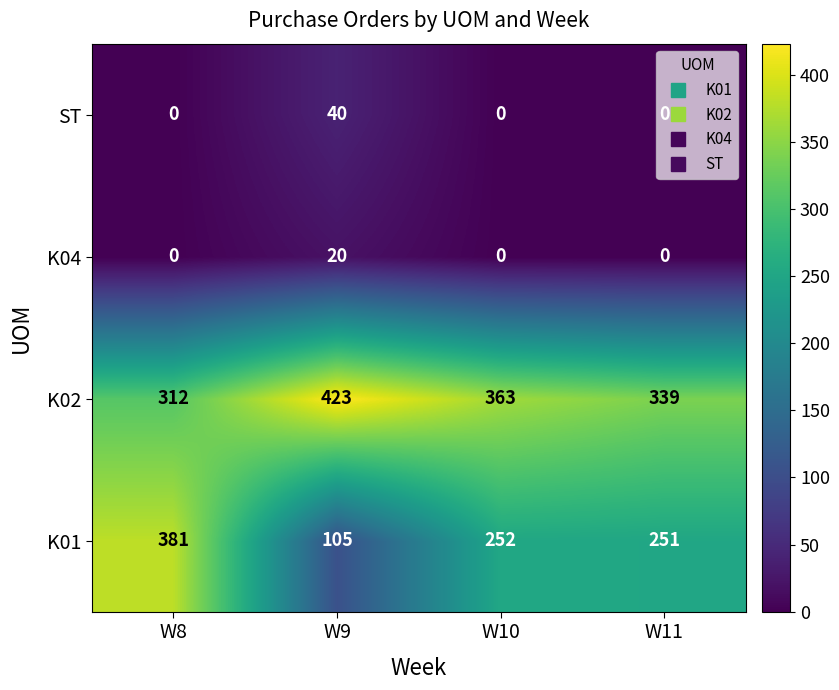

What is the spread (max minus min) of values at W8?

381